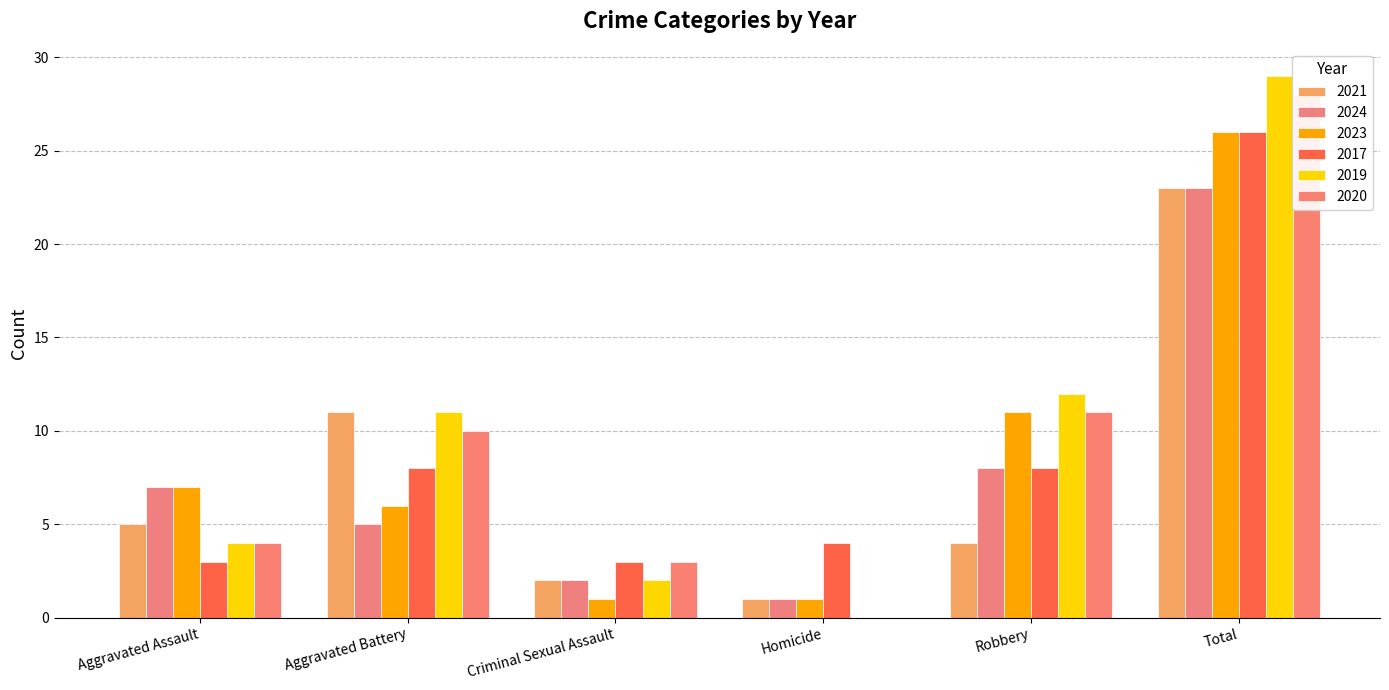

How many categories are shown in the chart?

6